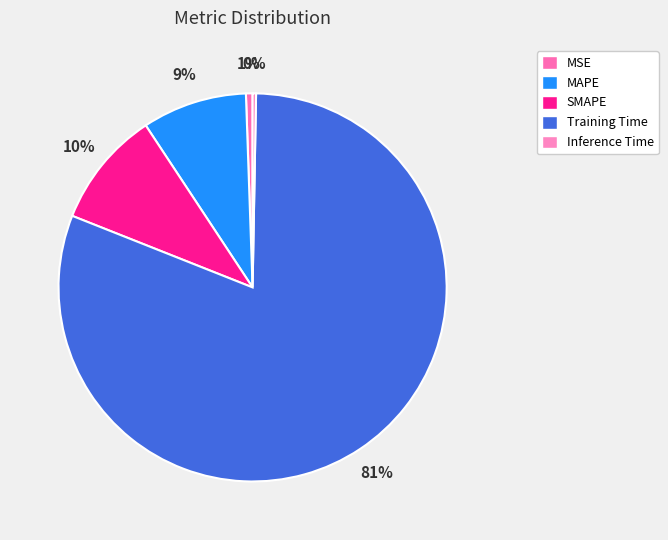

Which slice is the smallest?

Inference Time